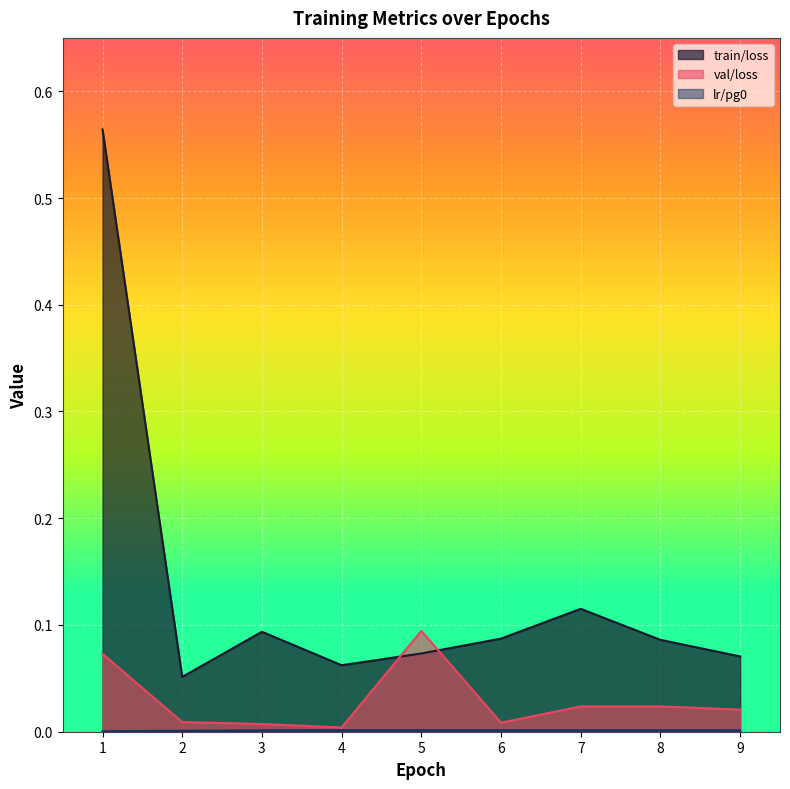

Which series has the largest range (max minus min)?

train/loss